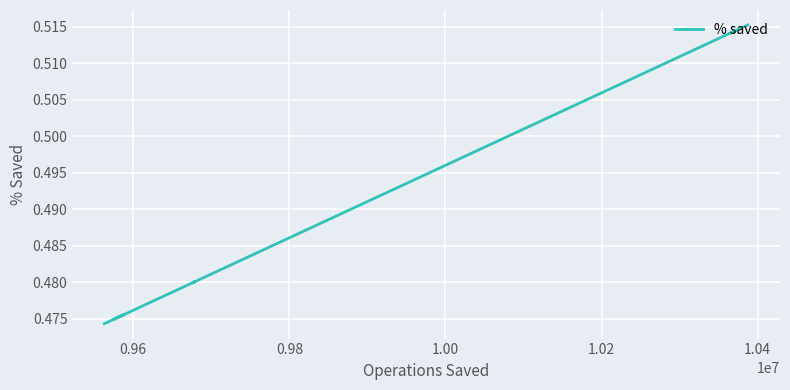

Reading left to right, transcribe all the data shown in this chart.

0.5	0.5	0.5	0.5	0.5	0.5	0.5	0.5	0.5	0.5	0.5	0.5	0.5	0.5	0.5	0.5	0.5	0.5	0.5	0.5